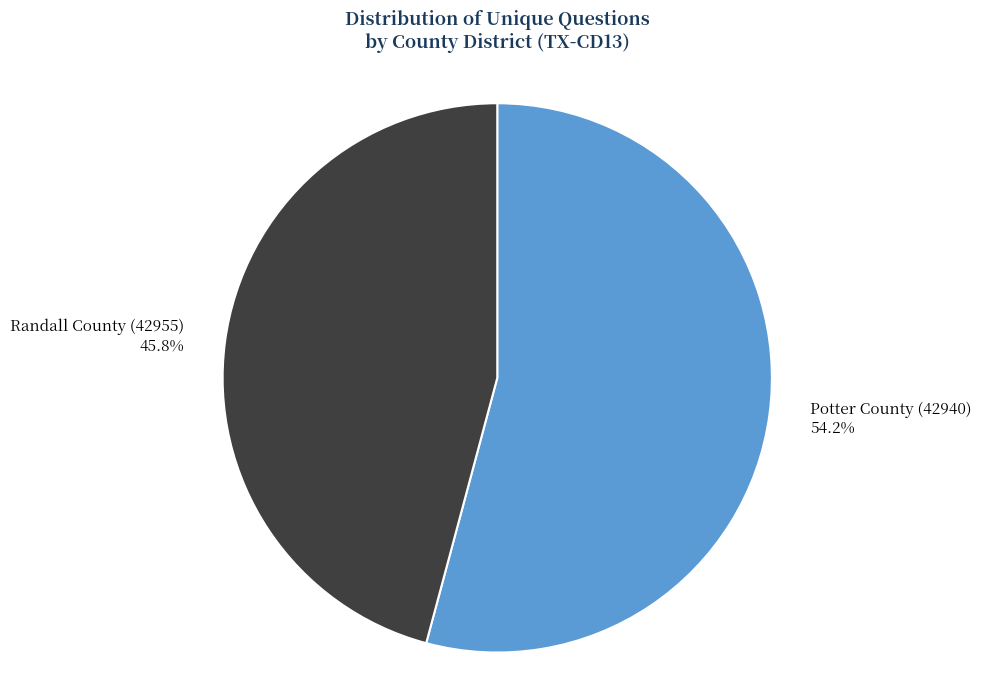

What percentage is NOT represented by Potter County (42940)?

45.8%